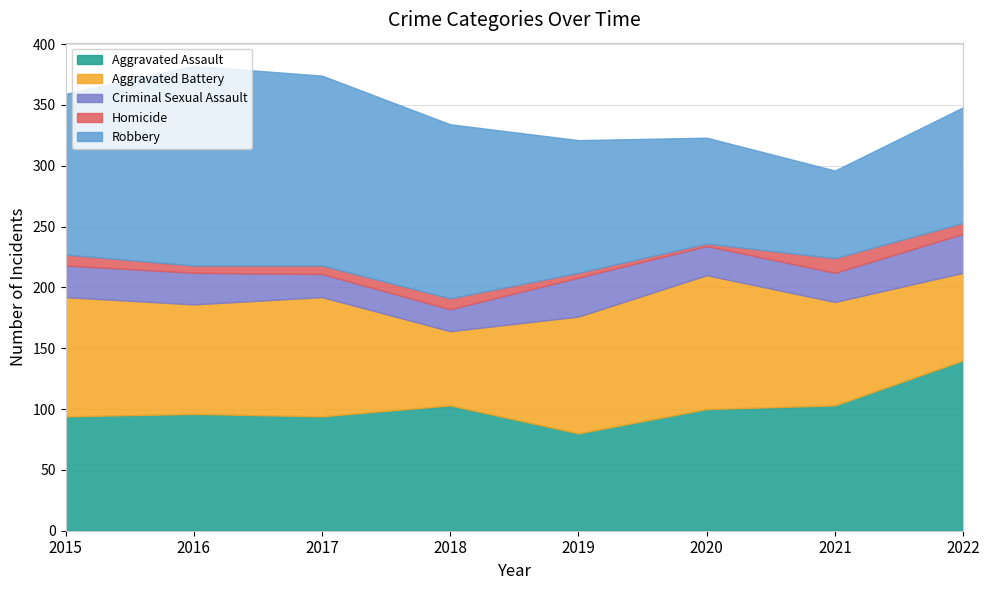

Read the Robbery value at 2018, to the nearest 5.

145